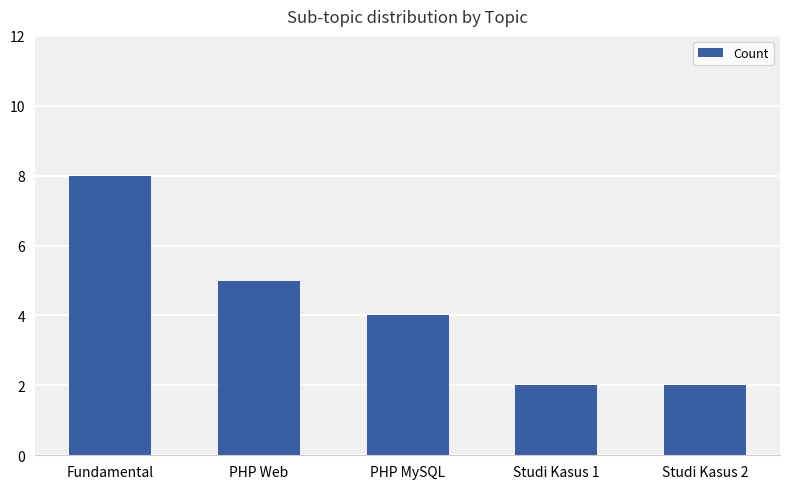

What is the difference between the maximum and minimum values?

6